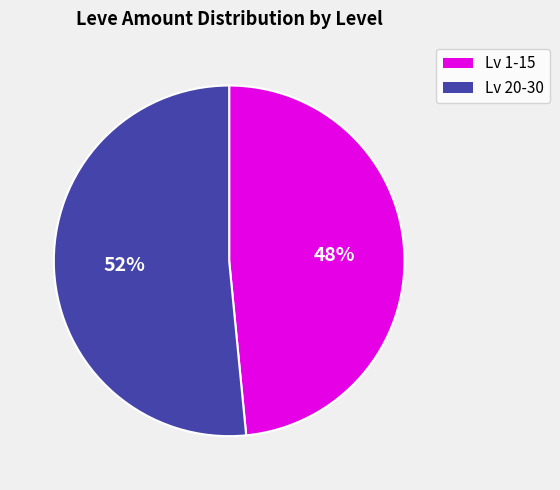

Is there any slice that represents more than half of the pie?

Yes